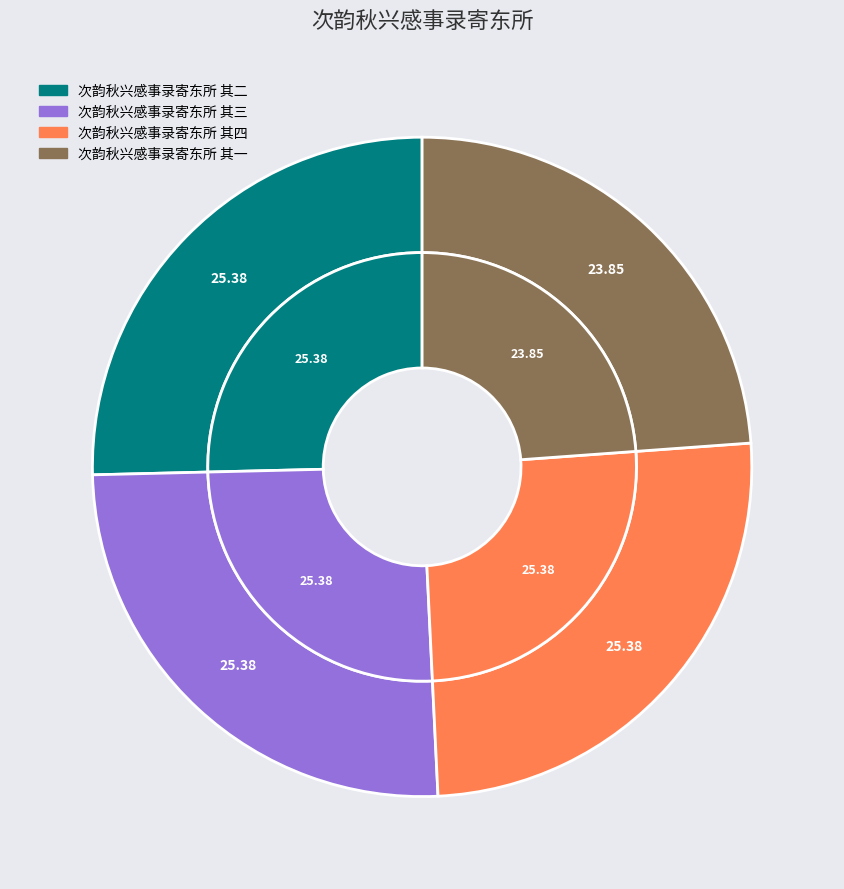

Count the number of slices in the pie.

4